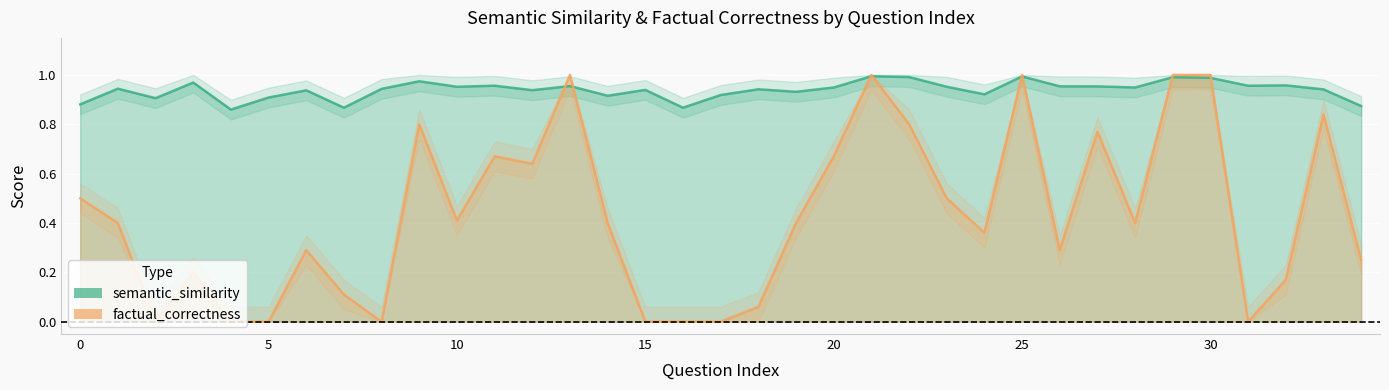

True or false: factual_correctness and semantic_similarity cross at least once.

True